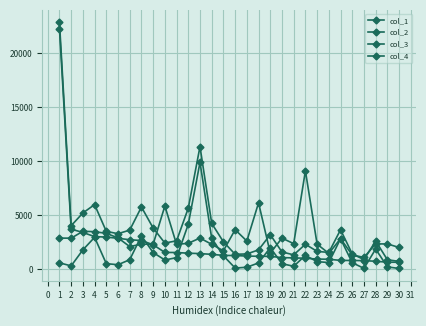

Between 3 and 5, which series saw the biggest shift?

col_3